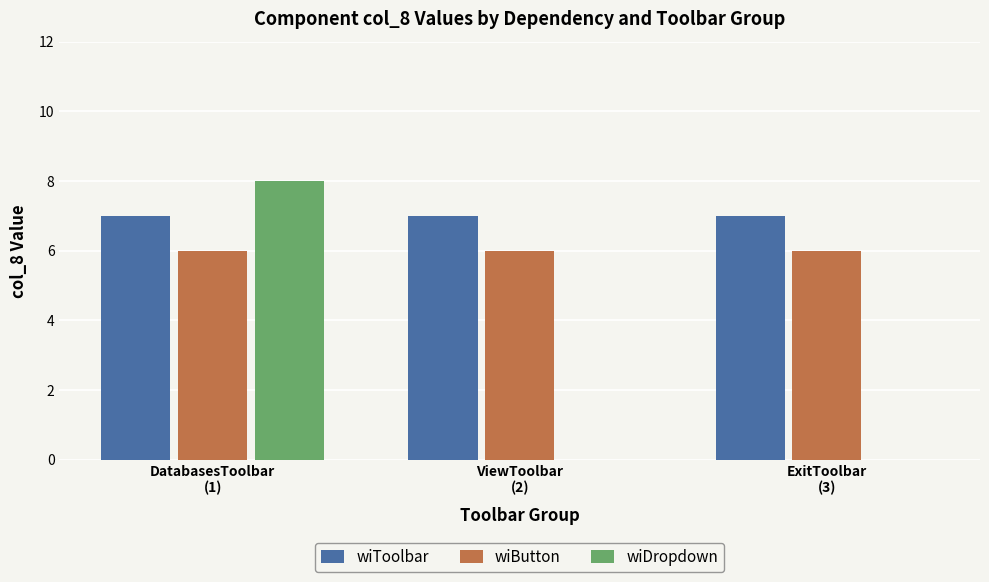

Which series has the largest total across all categories?

wiToolbar